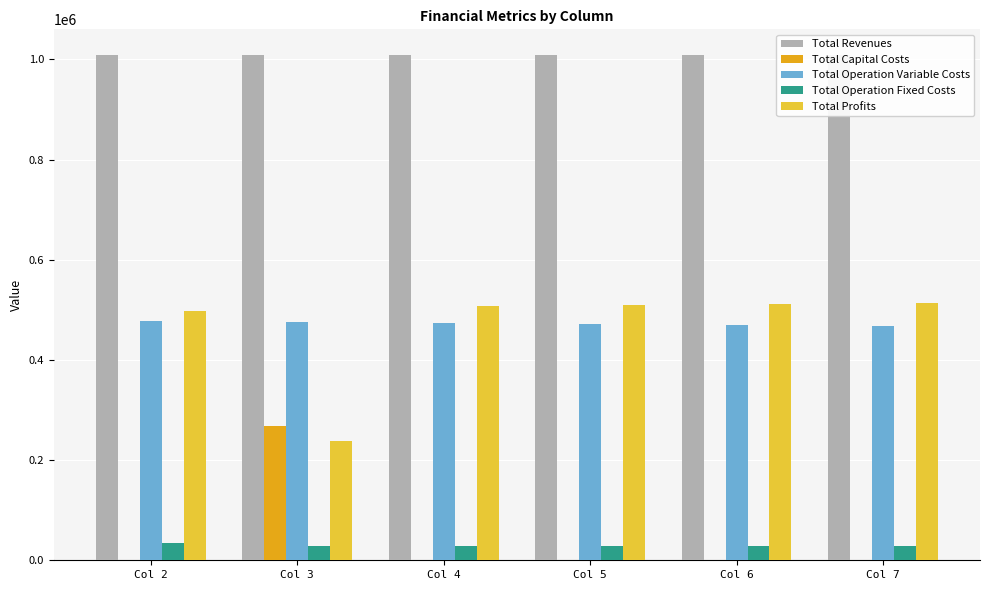

What is the greatest value displayed?

1009736.2